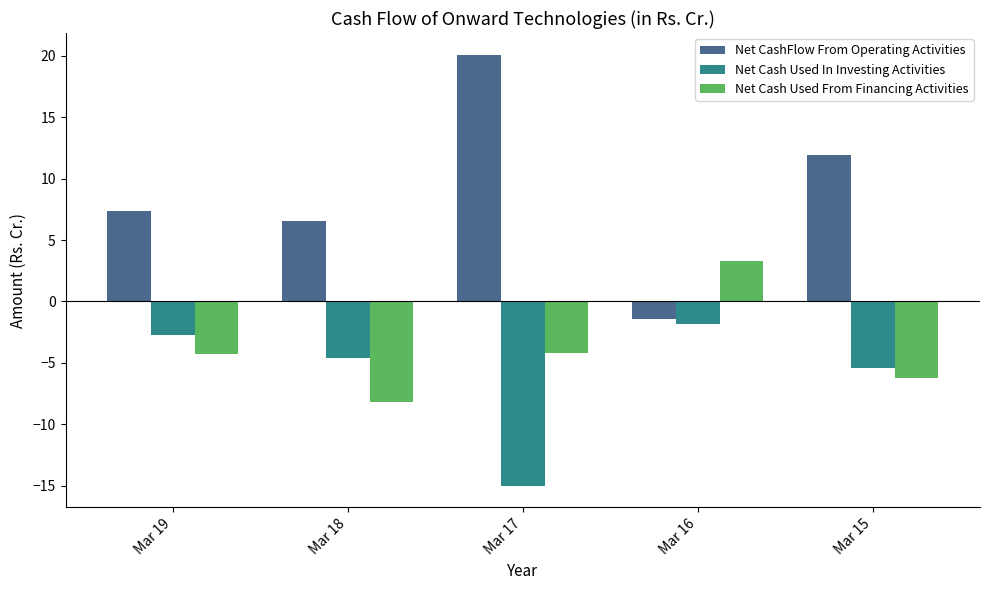

How many bars are there in each group?

3